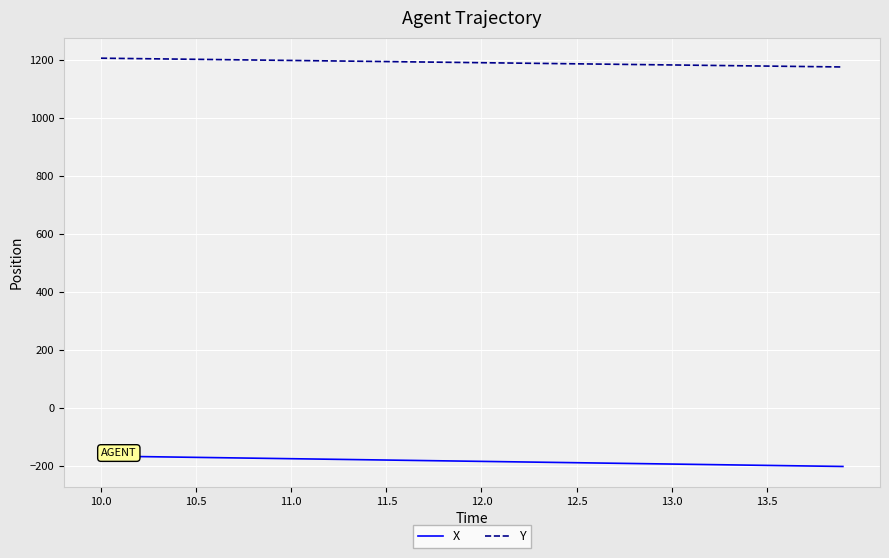

Which series has the widest spread of values?

X